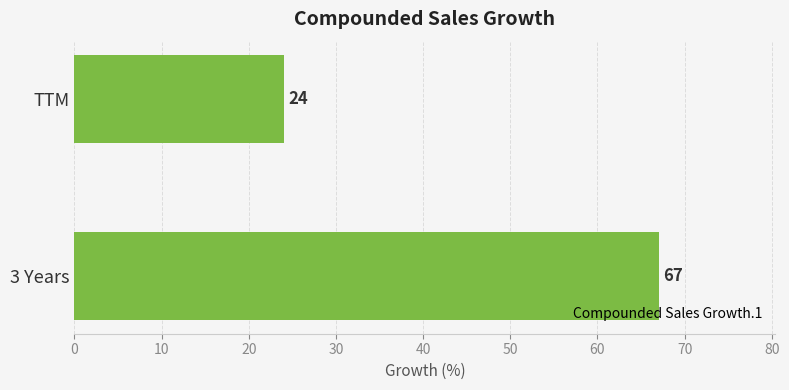

What is the difference between the values at TTM and 3 Years?

43